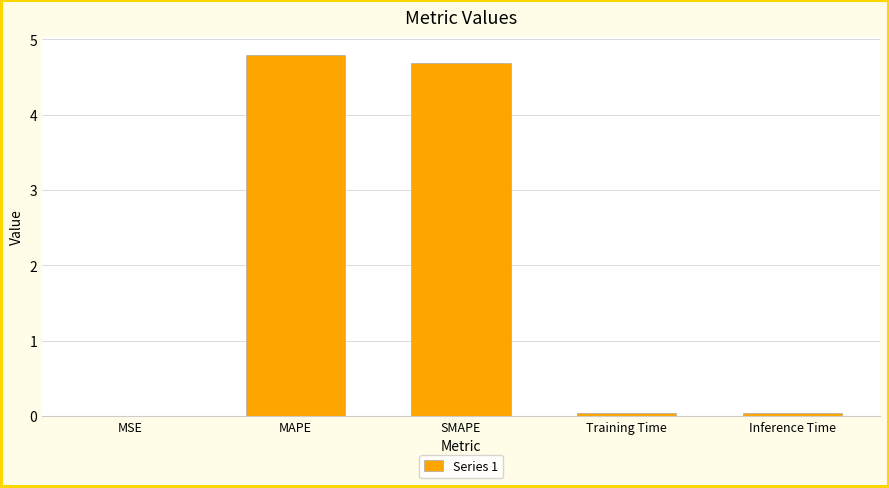

Approximately how many times larger is the value at MAPE compared to SMAPE?

1.0